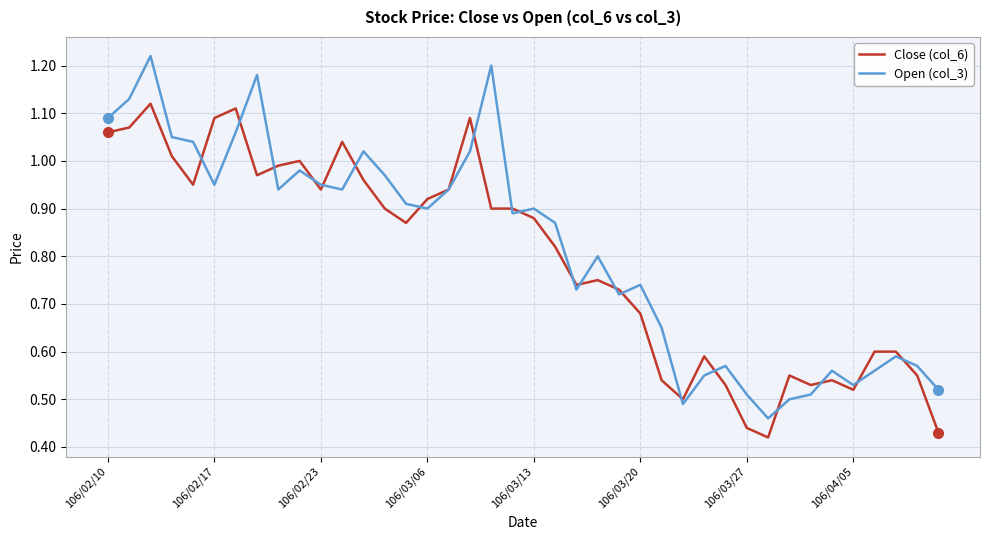

What are all the series names shown in the legend?

Close (col_6), Open (col_3)